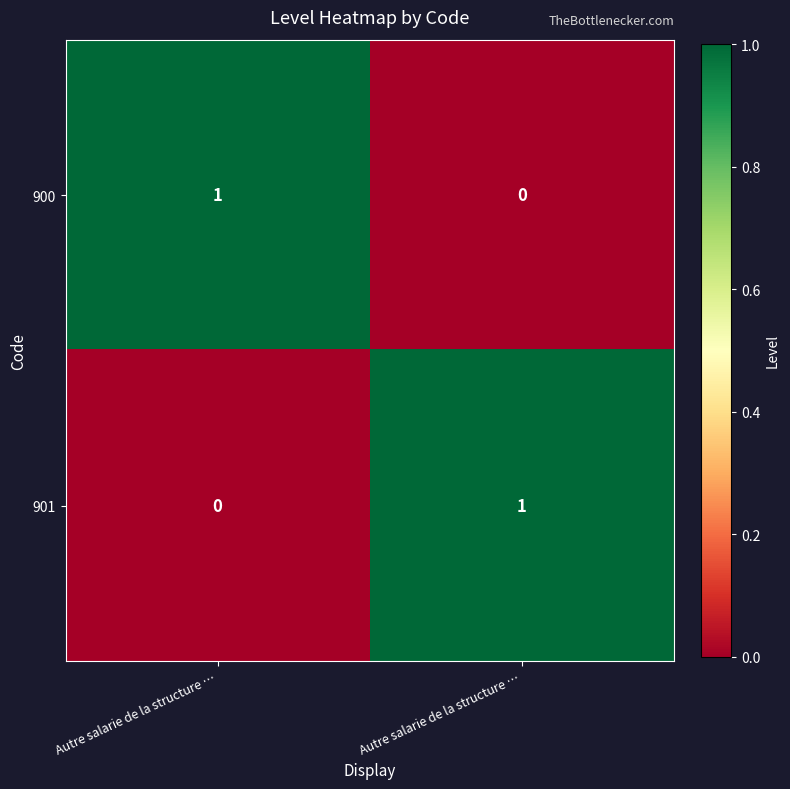

At which category is the sum across all series the highest?

Autre salarie de la structure …